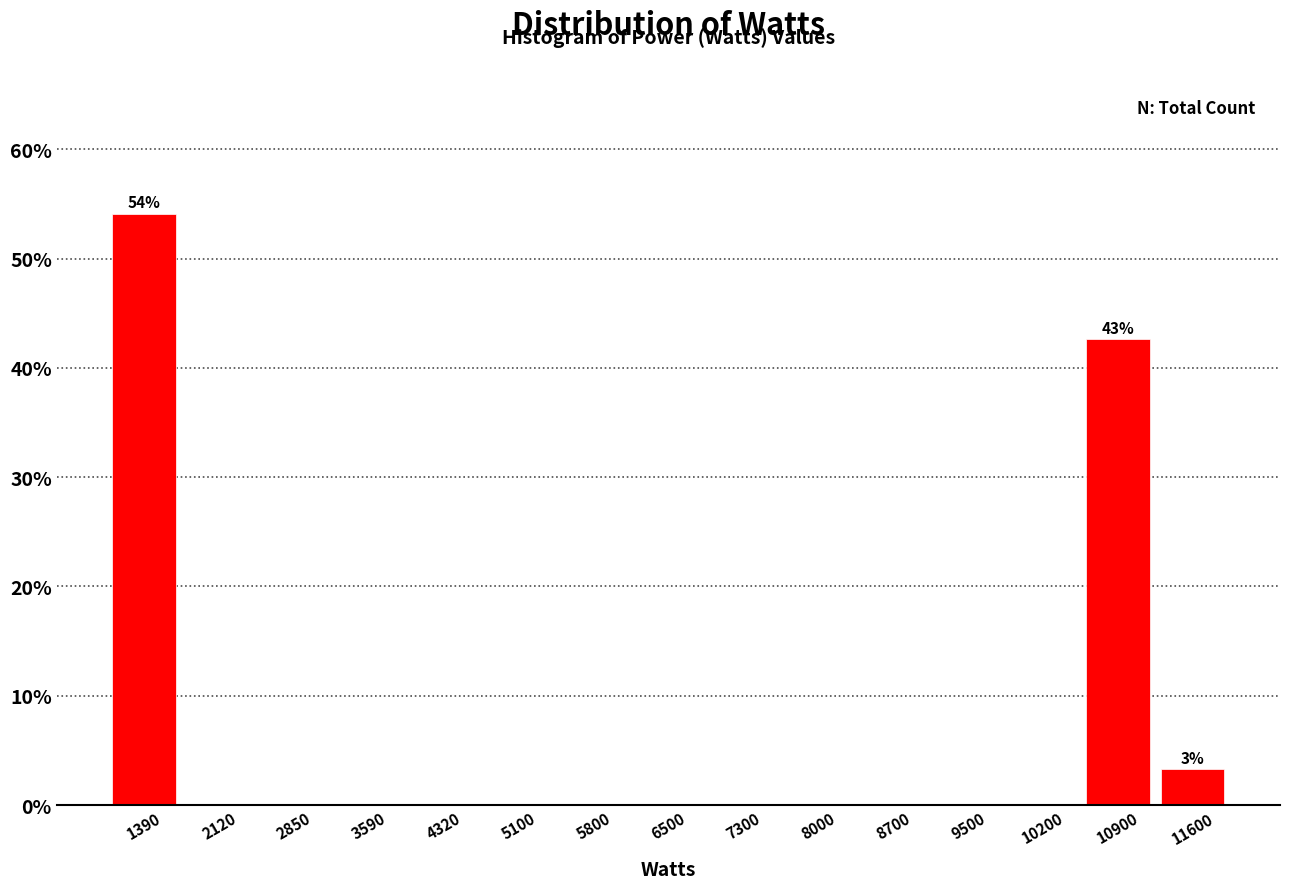

Over which range of the x-axis is the bar tallest?

1000 to 1800